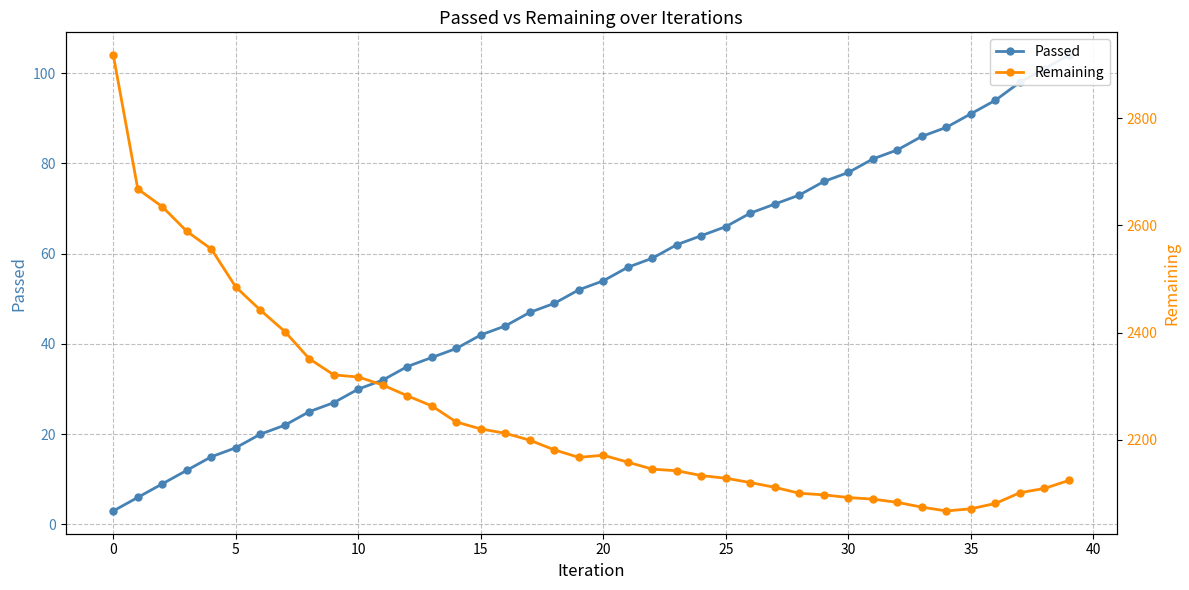

Count the number of categories in the chart.

40